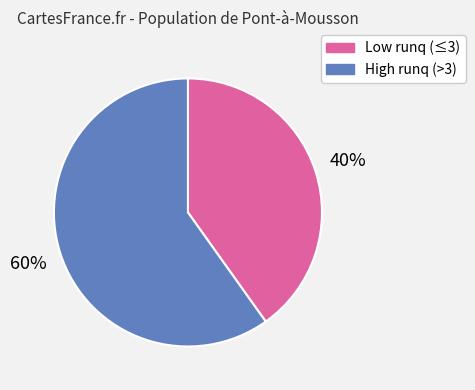

Between High runq (>3) and Low runq (≤3), which is larger?

High runq (>3)